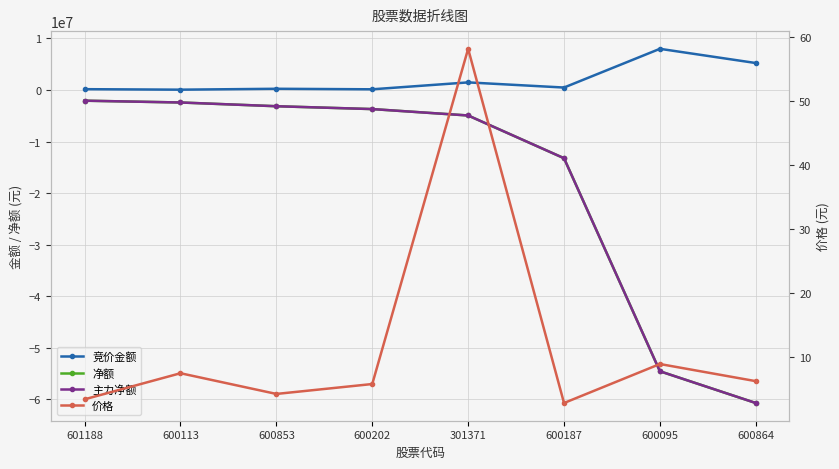

Reading left to right, extract all data points from this chart.

竞价金额: 141877.0	45660.0	218538.0	117008.0	1455540.0	458311.0	7962720.0	5208632.0
净额: -2089877.0	-2438833.0	-3164107.0	-3716376.0	-4957733.0	-13240148.0	-54531233.0	-60683668.0
主力净额: -2089877.0	-2438833.0	-3164107.0	-3716376.0	-4957733.0	-13240148.0	-54531233.0	-60683668.0
价格: 3.4	7.5	4.2	5.8	58.2	2.8	8.9	6.2